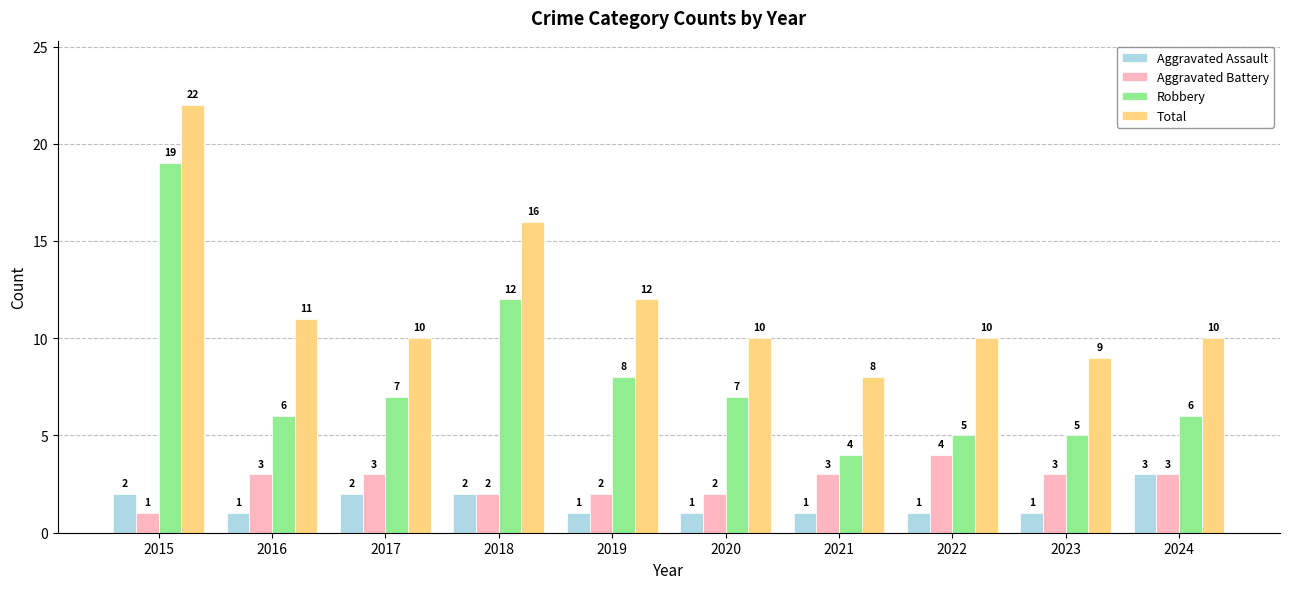

What is the approximate value of Aggravated Battery at 2023?

3